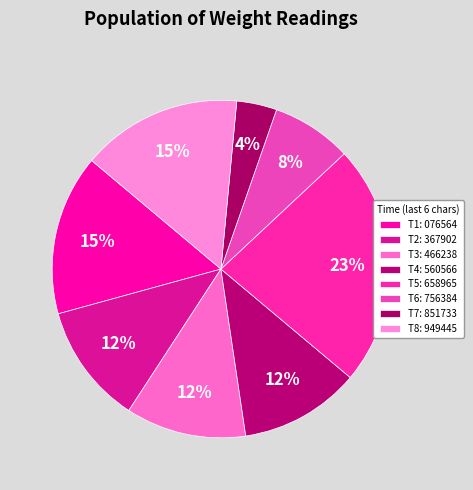

Does any single category account for the majority?

No